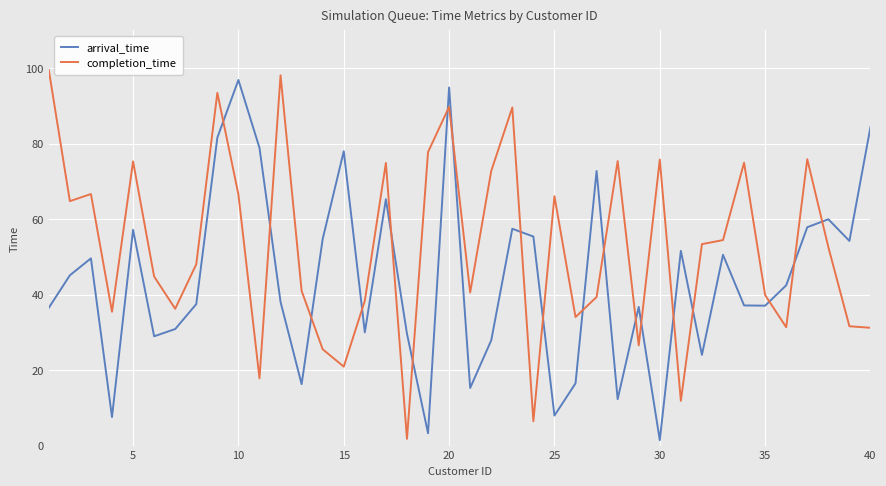

What is the greatest value displayed?

99.5